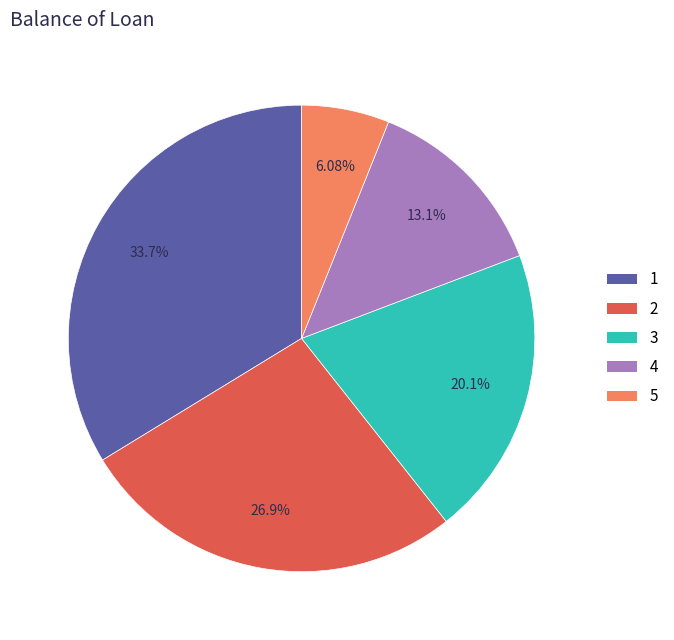

Does any single category account for the majority?

No